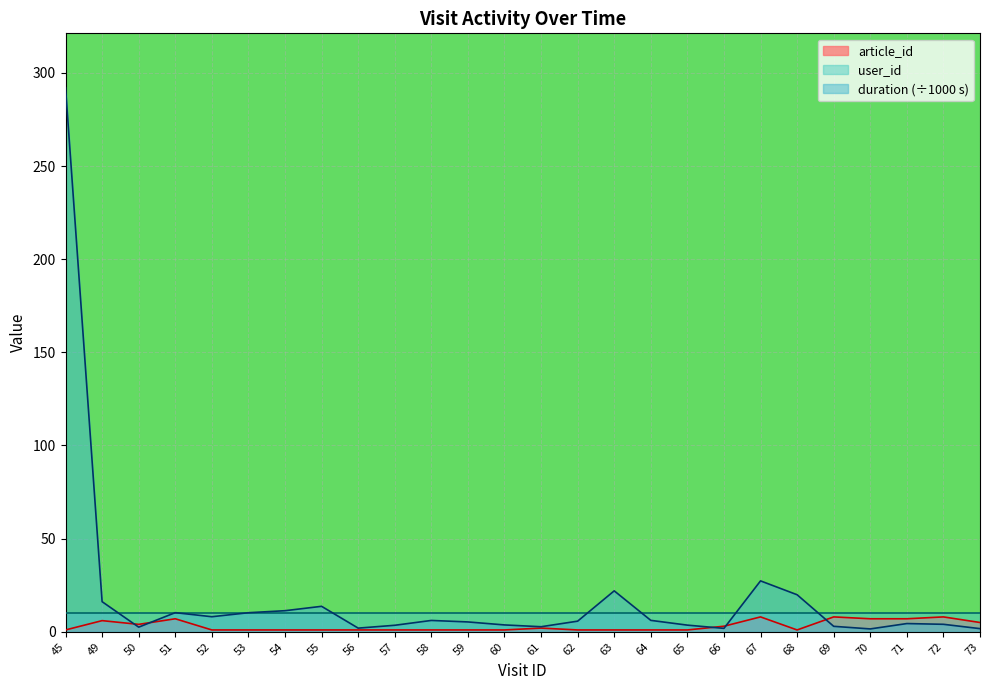

At which category does article_id reach its first local peak?

49